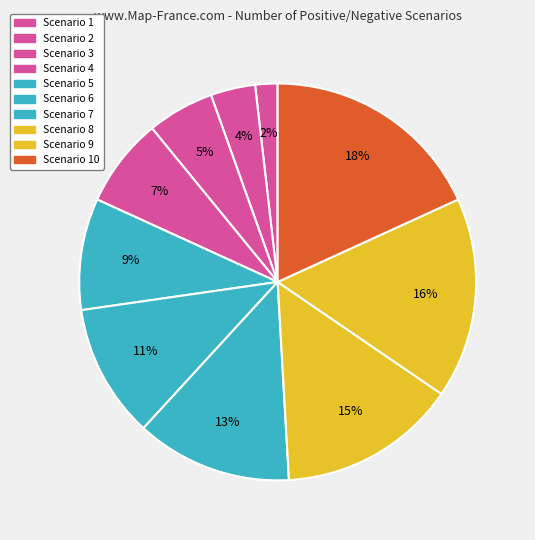

Count the number of slices in the pie.

10